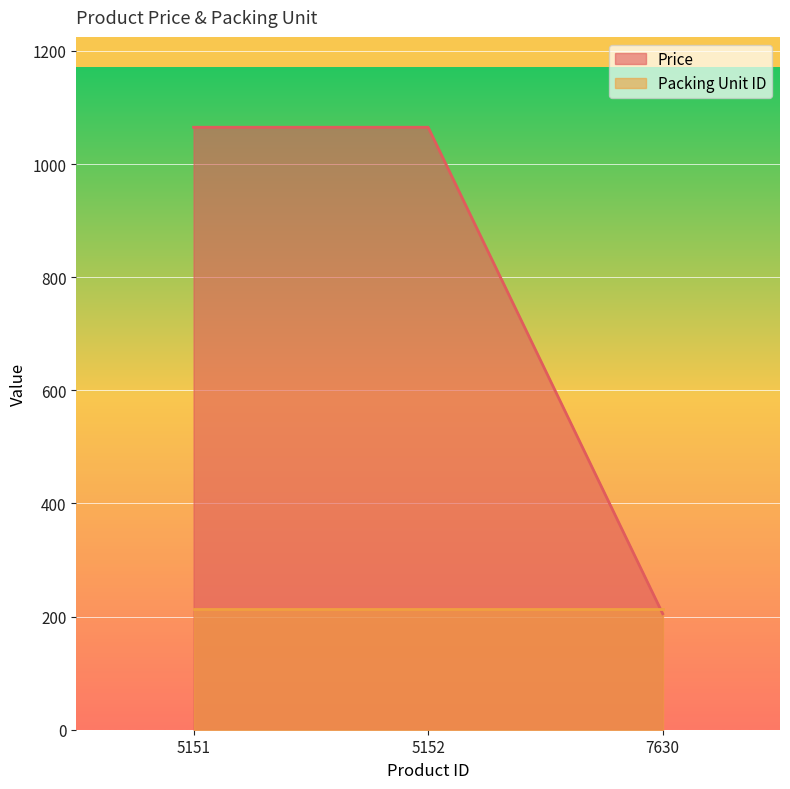

What is the difference between the values at 7630 and 5151?

860